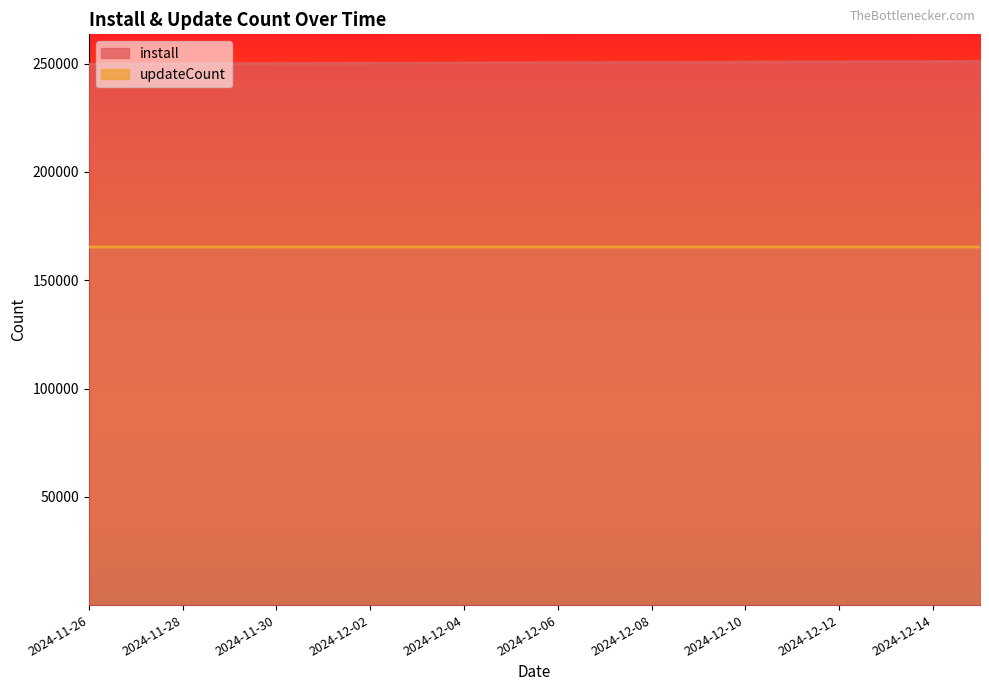

What is the sum of the install values at 2024-12-08 and 2024-12-01?

500672